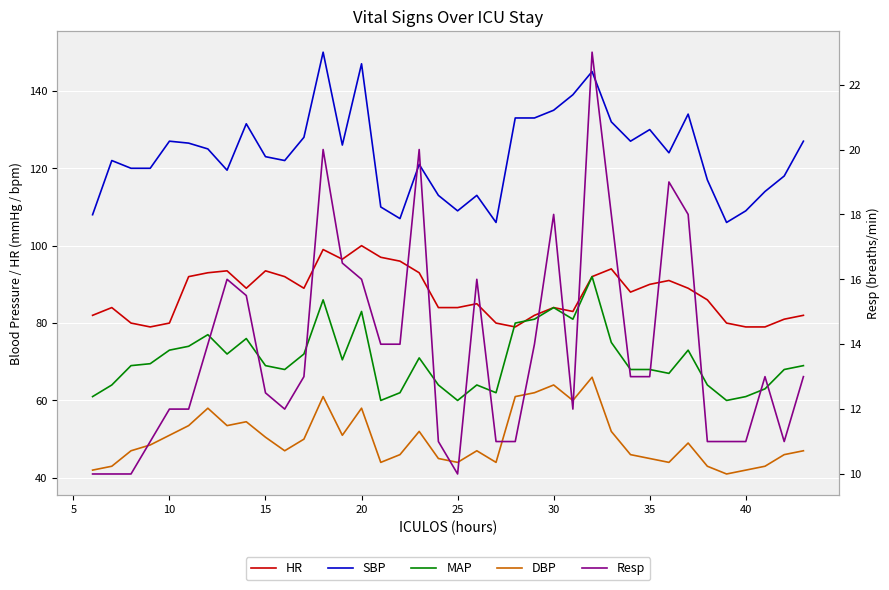

What is the sum of all MAP values?

2681.0